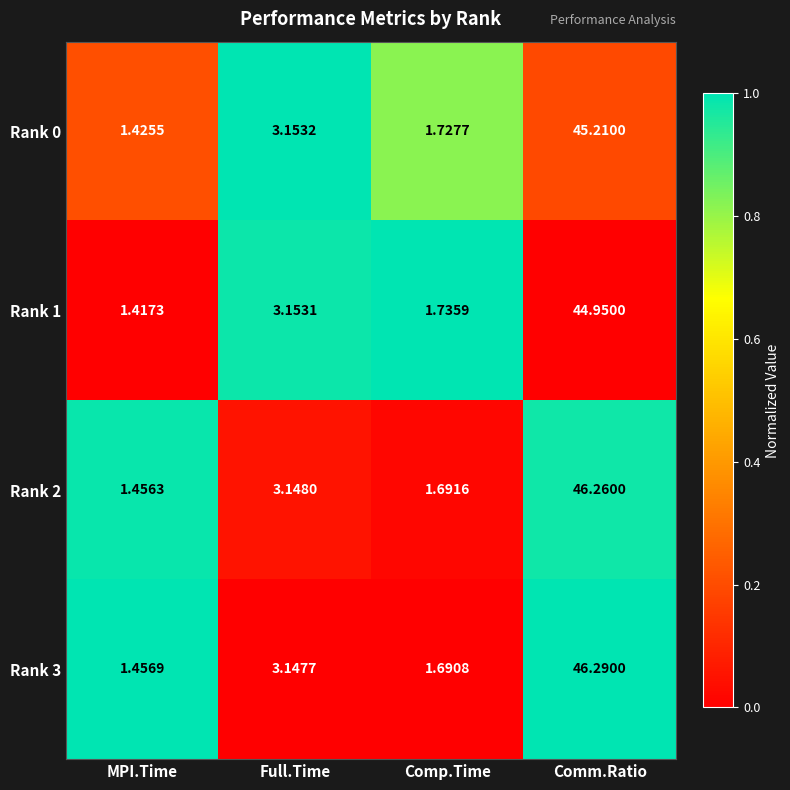

Rank the categories by Rank 3 value from lowest to highest.

MPI.Time, Comp.Time, Full.Time, Comm.Ratio